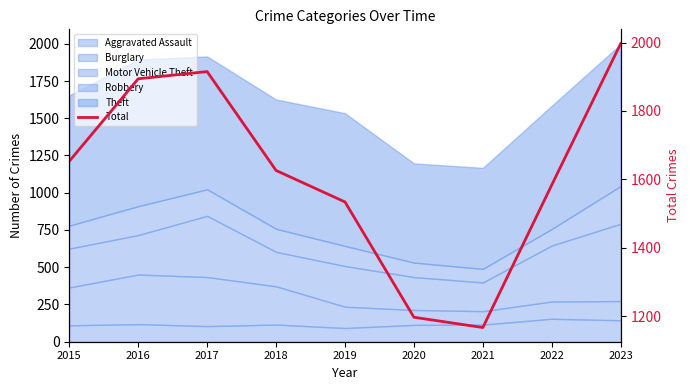

Approximately how many times larger is the value at 2018 compared to 2022?

1.0